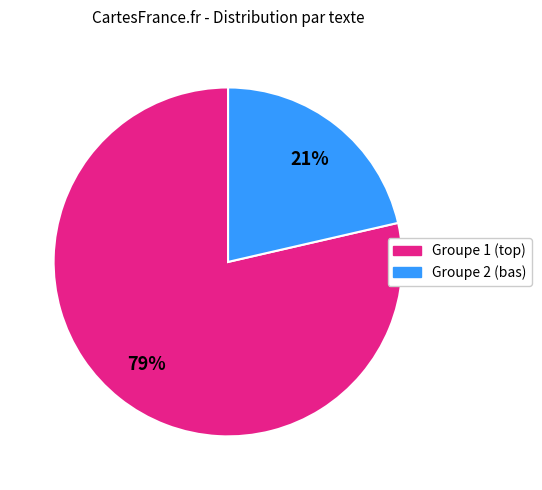

To the nearest percent, what is the average slice percentage?

50%